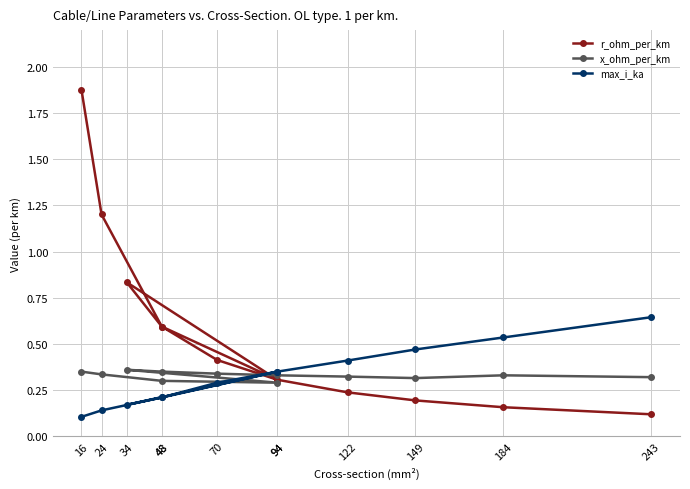

What is the value of the r_ohm_per_km point at the 1st from the left?

1.9